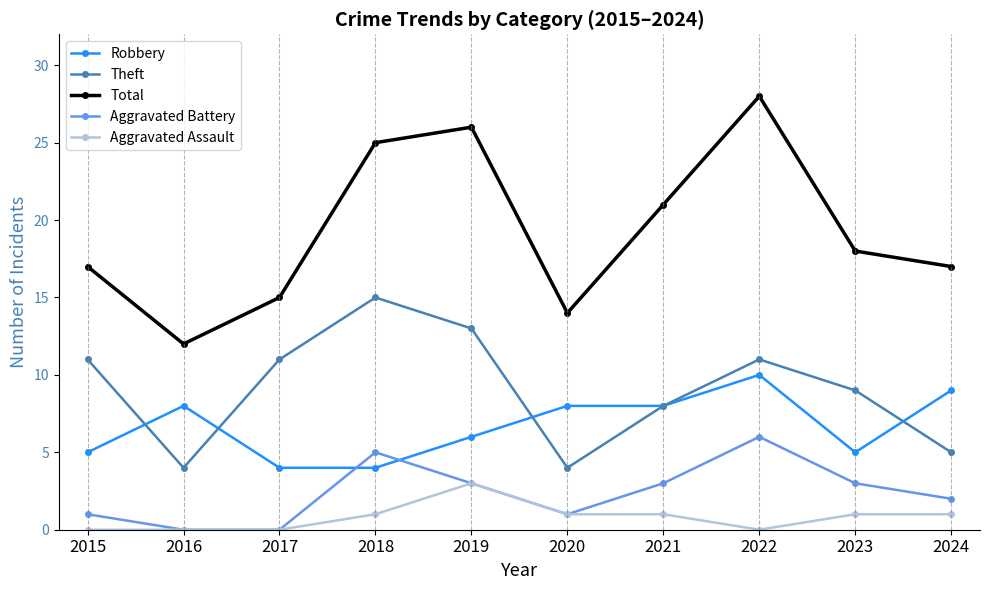

Is it true that Aggravated Assault equals -2 at 2017?

False